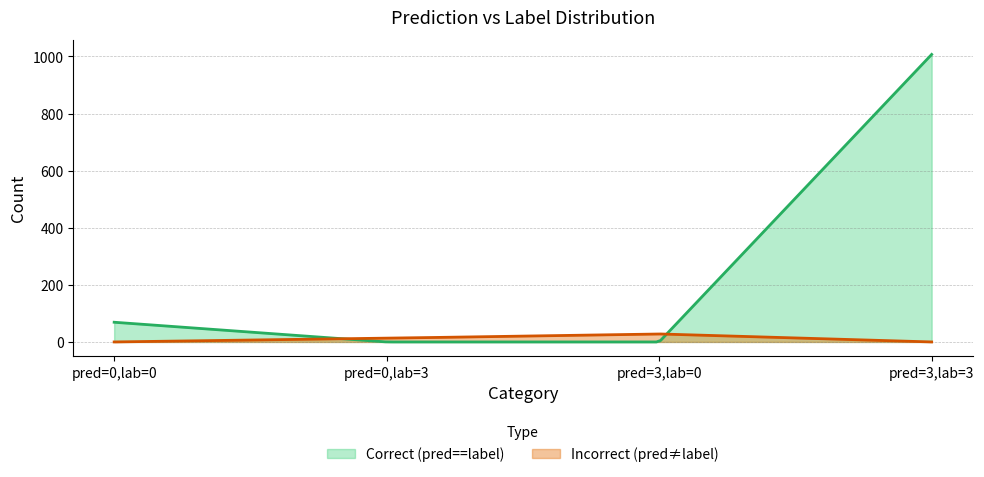

Which series has the largest range (max minus min)?

Correct (pred==label)